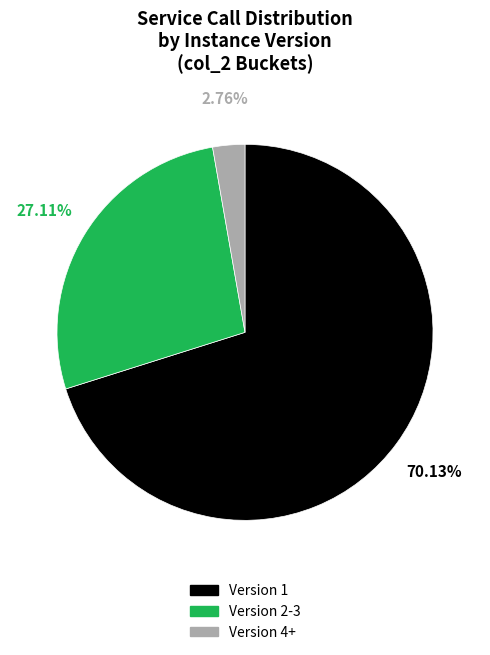

Is there a majority slice in this chart?

Yes